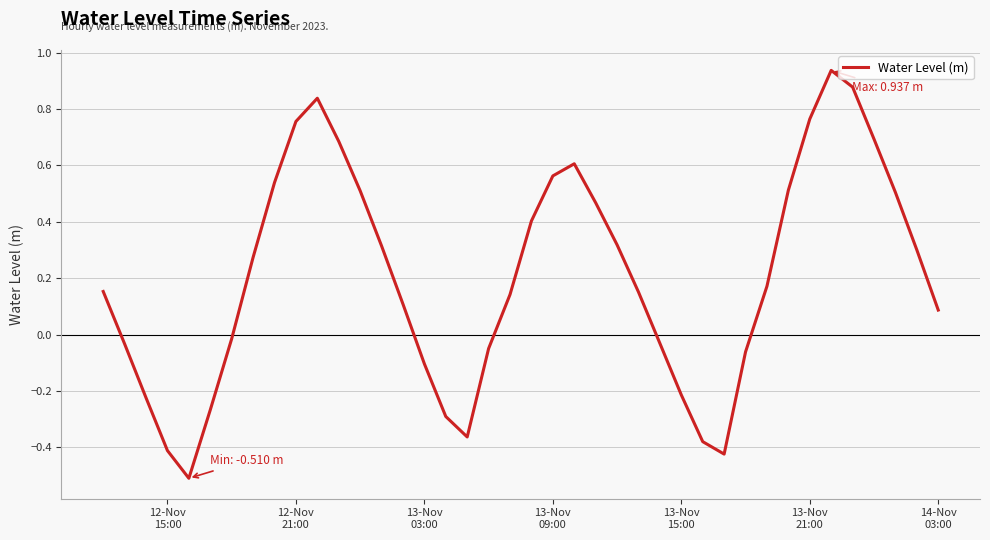

What is the difference between the second highest and second lowest values?

1.3